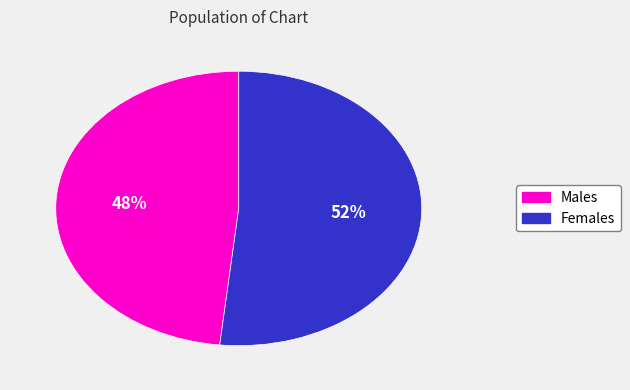

Does any single category account for the majority?

Yes